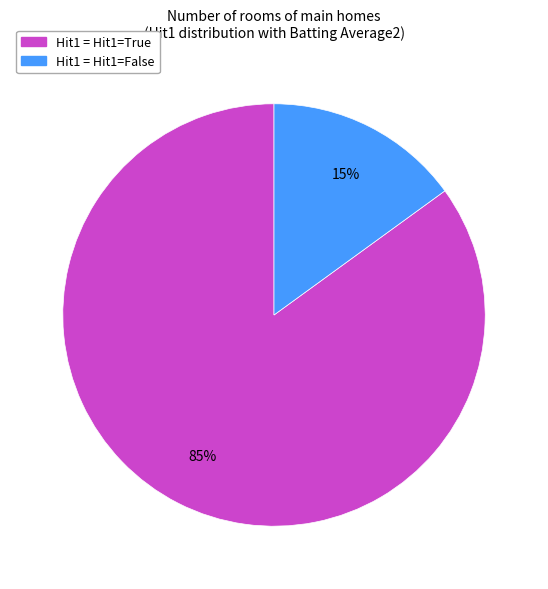

What percentage is the Hit1 = Hit1=False slice, to the nearest percent?

15%